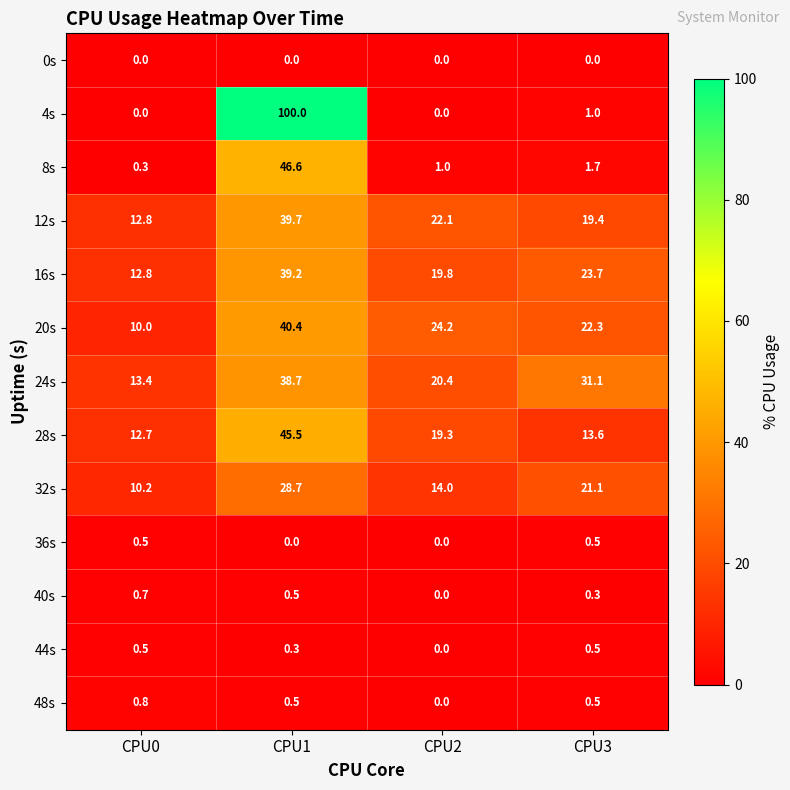

The 36s series shows 0.0 at CPU1. True or false?

True